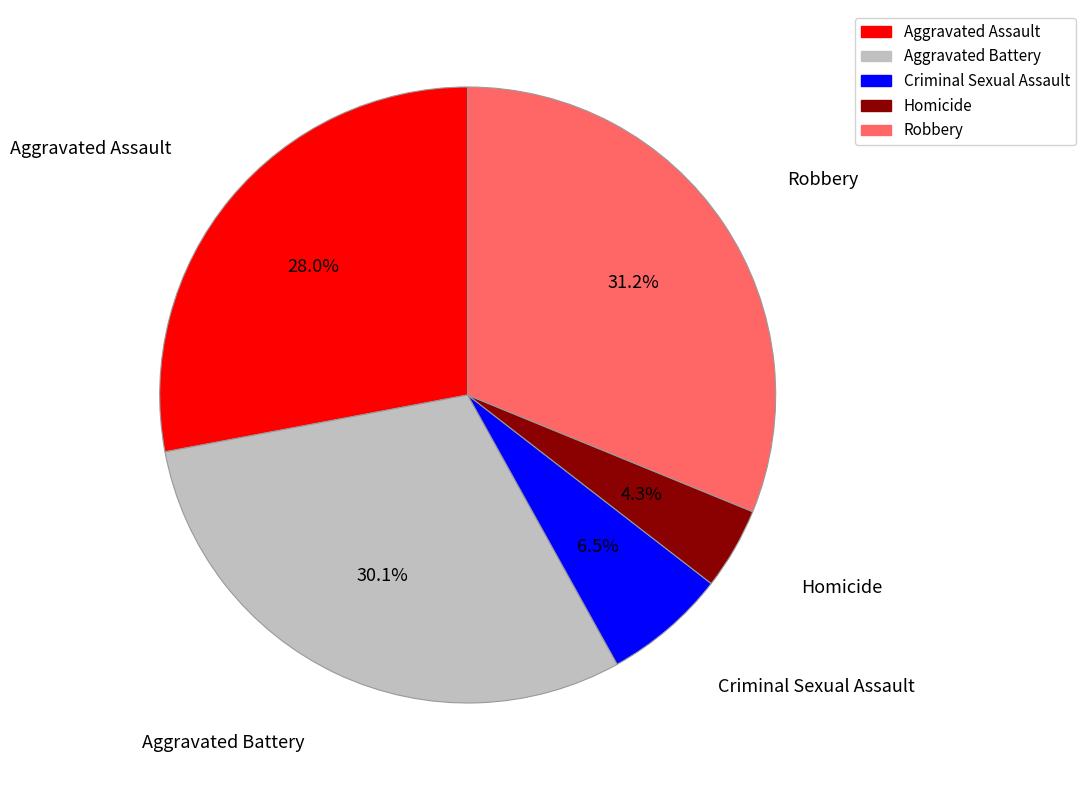

To the nearest percent, what is the difference between the largest and smallest slice percentages?

27%